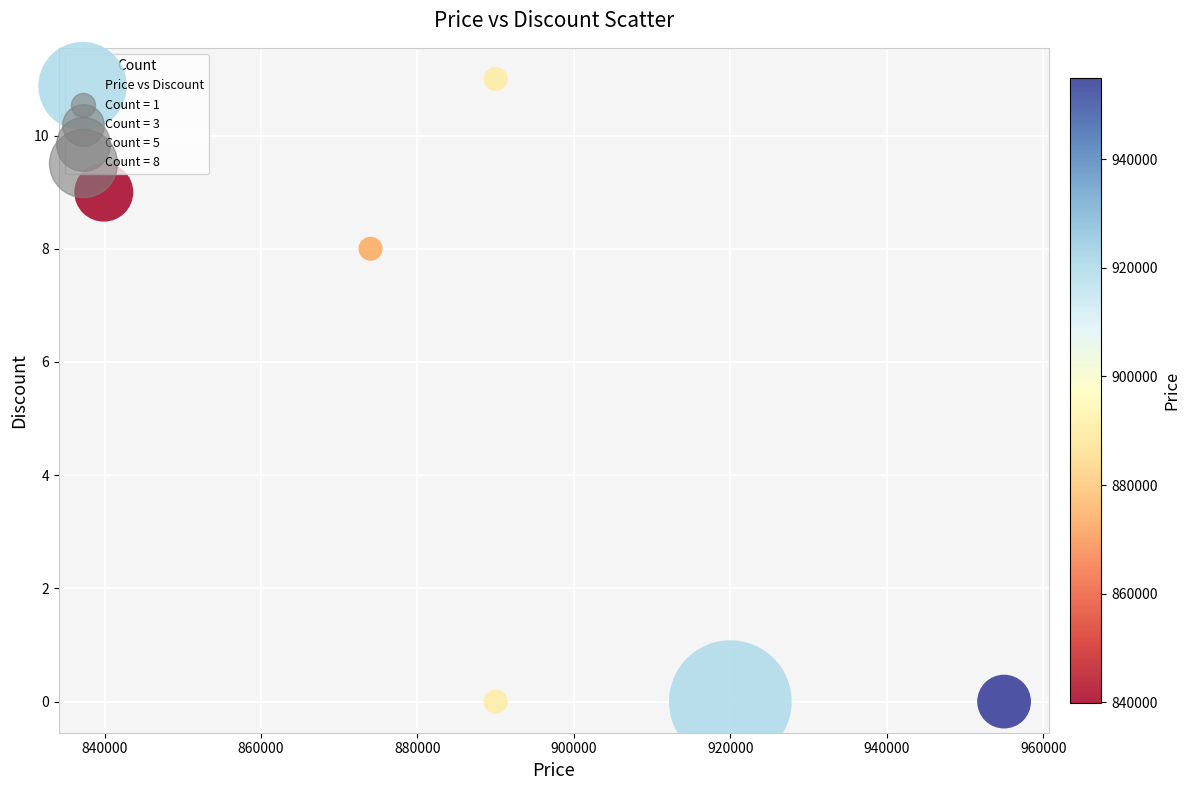

What Y value in the scatter plot is closest to 5?

8